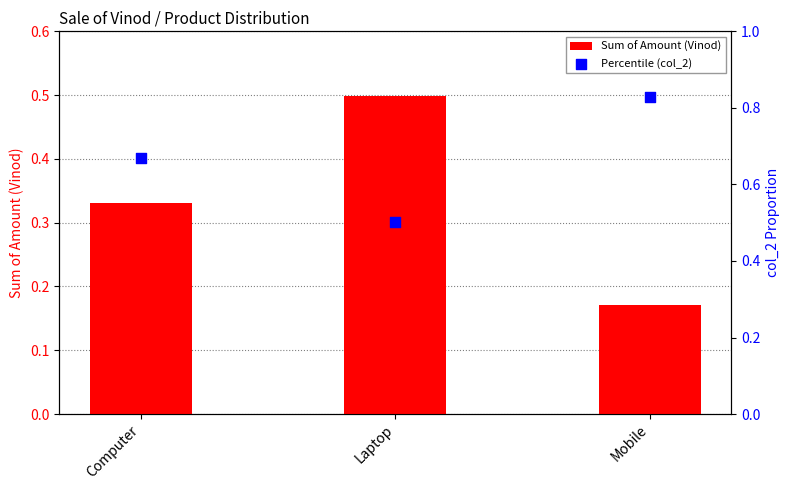

At how many categories does at least one series exceed 0?

3